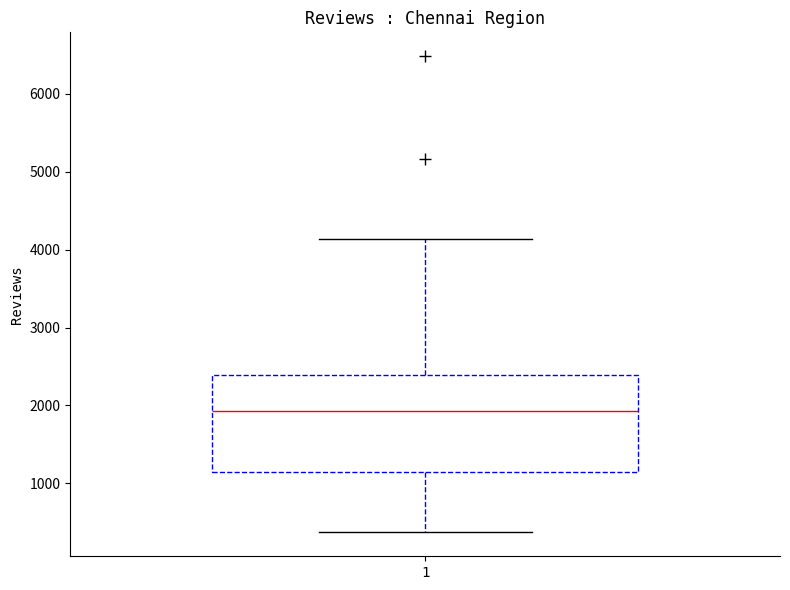

Read this box plot against the y-axis: the position of the median line, the range covered by the box, and the ends of both whiskers. The values are not printed on the chart, so give them approximately, as read against the axis.

median 1900, box 1100 to 2400, whiskers 400 to 4100